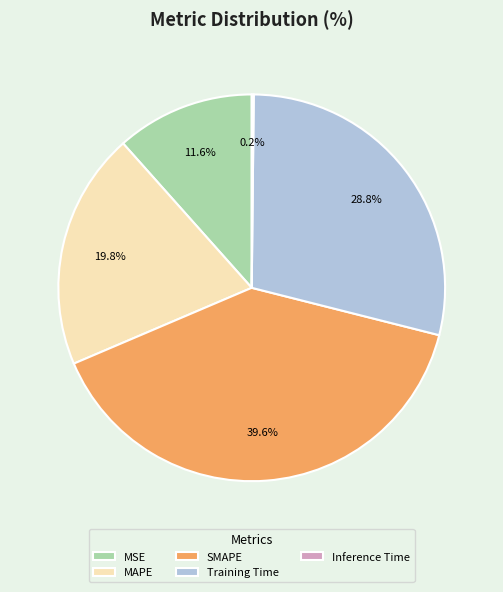

Does MAPE represent more than half of the total?

No